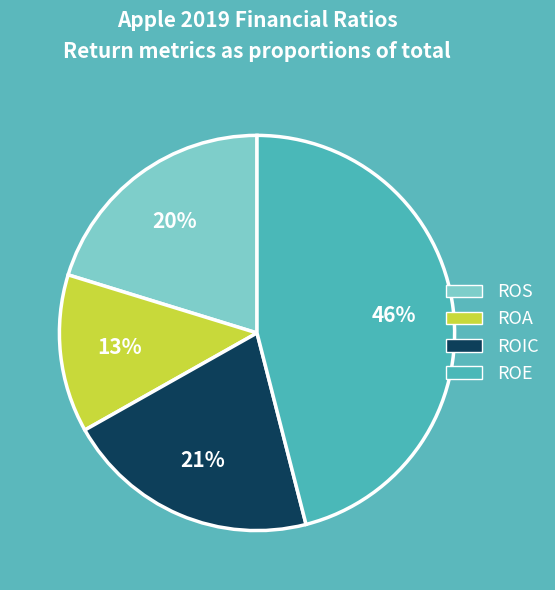

How many segments does this pie chart have?

4